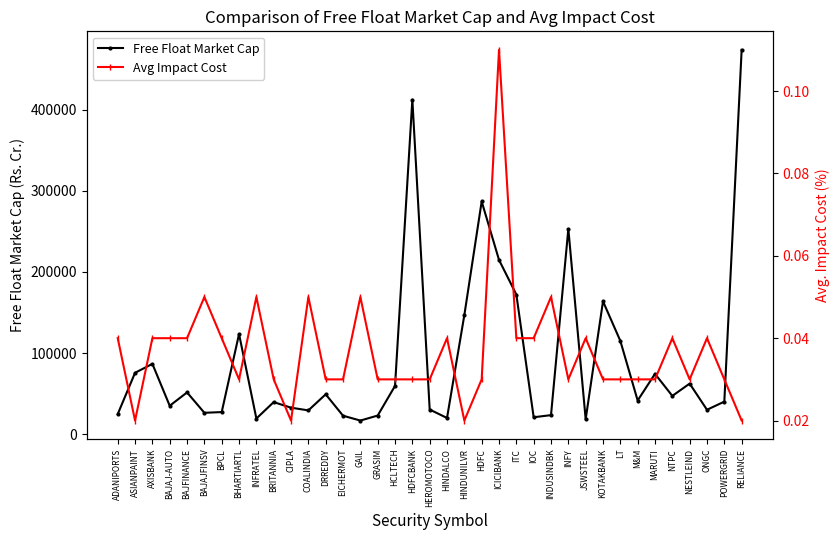

What is the greatest value displayed?

473444.3